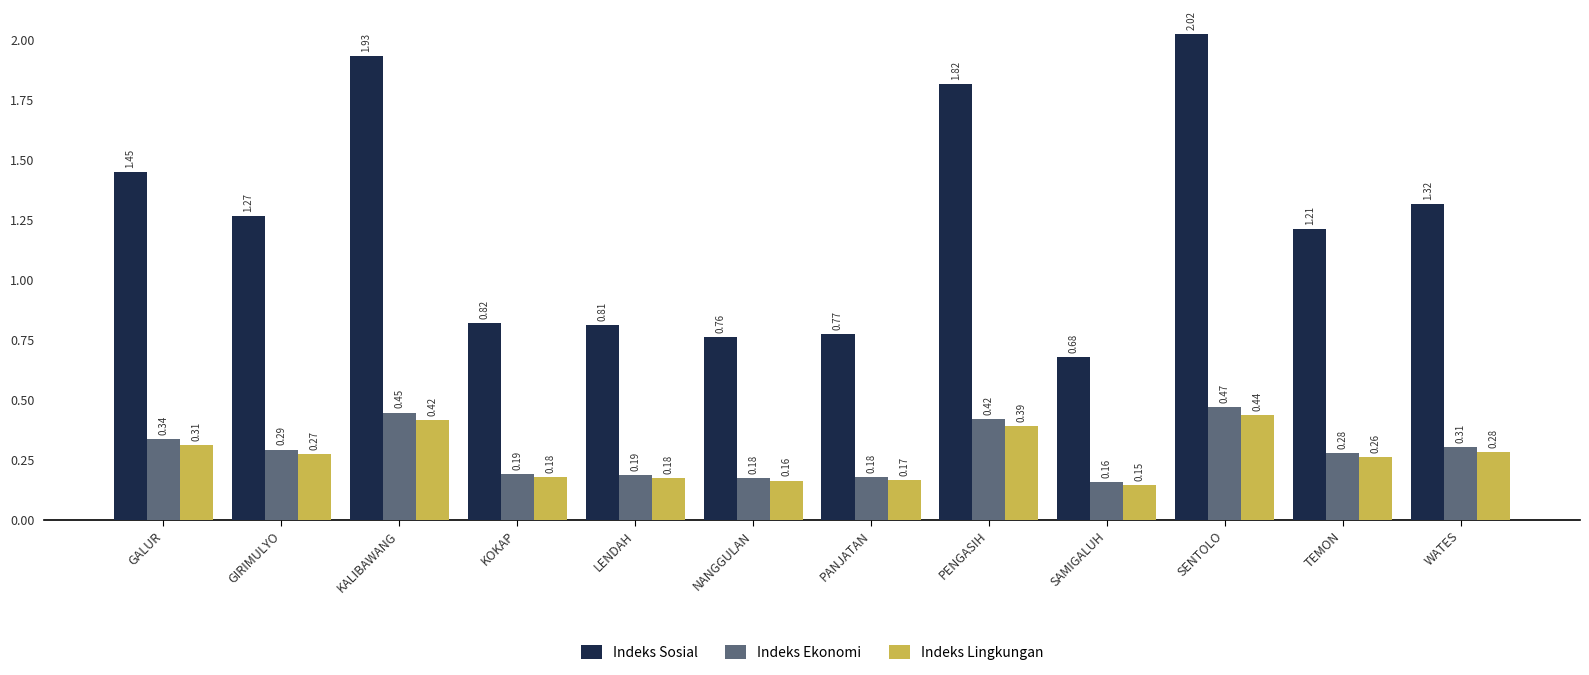

Is it true that Indeks Ekonomi equals 0.3 at SAMIGALUH?

False